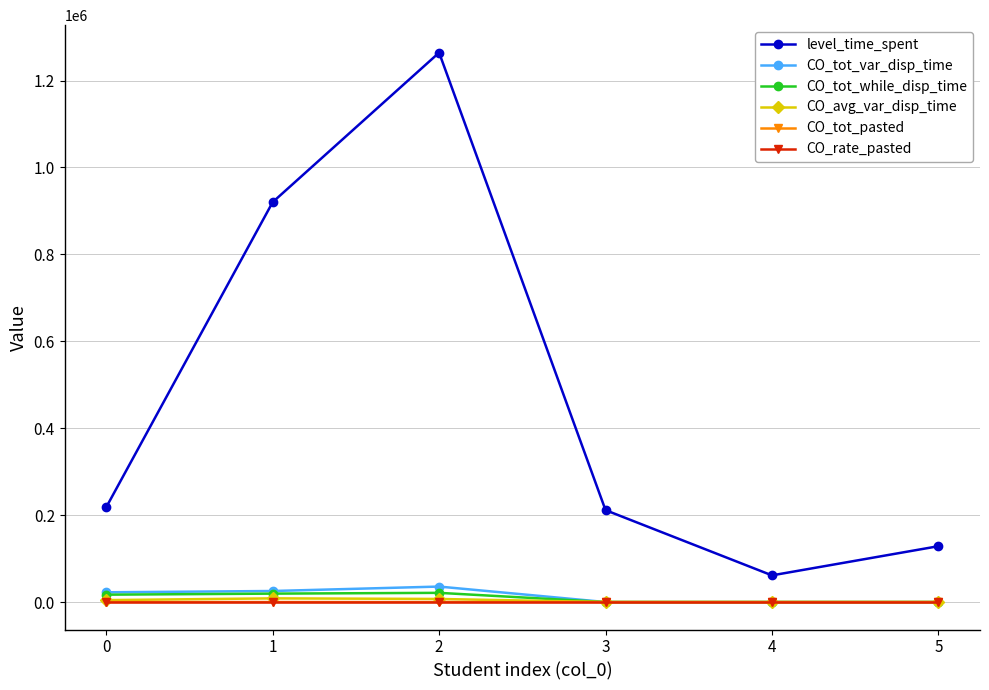

At which category does level_time_spent reach its first local valley?

4